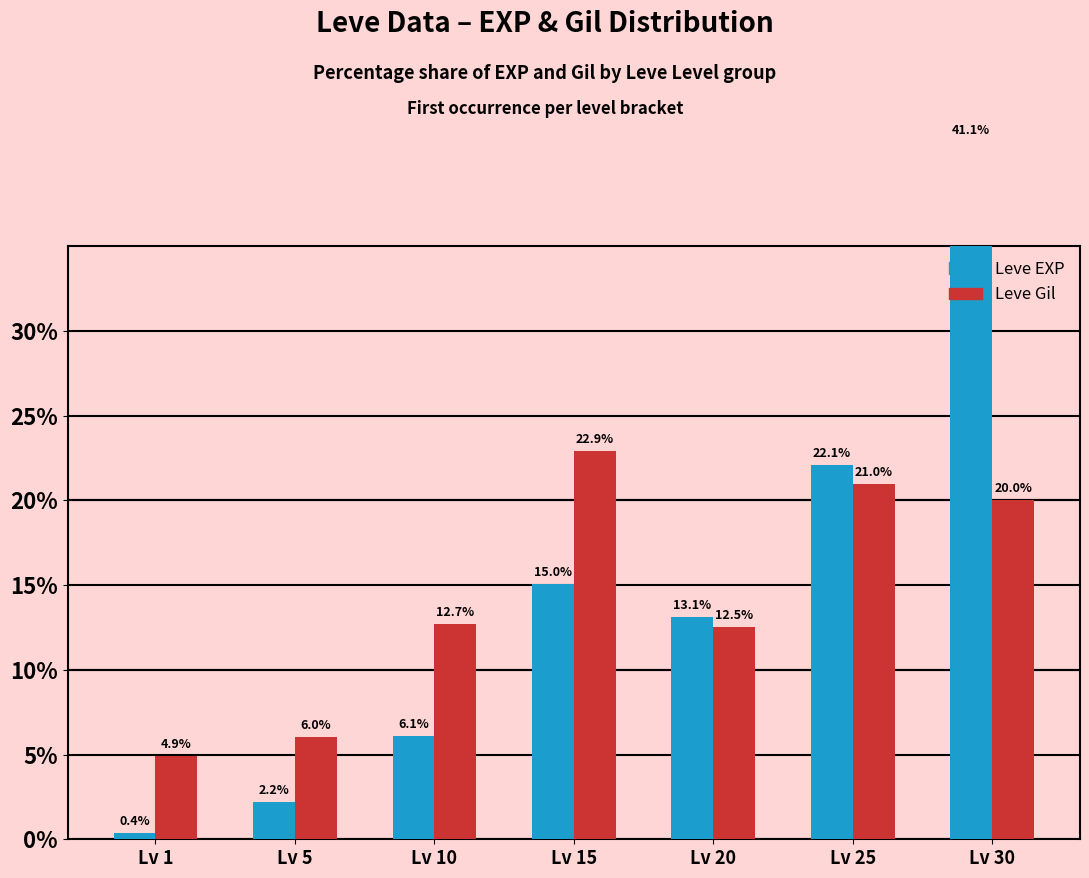

What is the greatest value displayed?

41.1